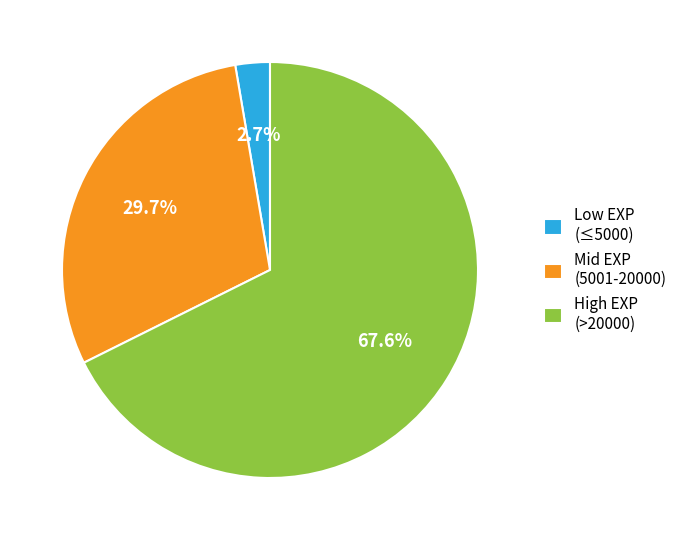

Which has a higher value, High EXP (>20000) or Low EXP (≤5000)?

High EXP (>20000)